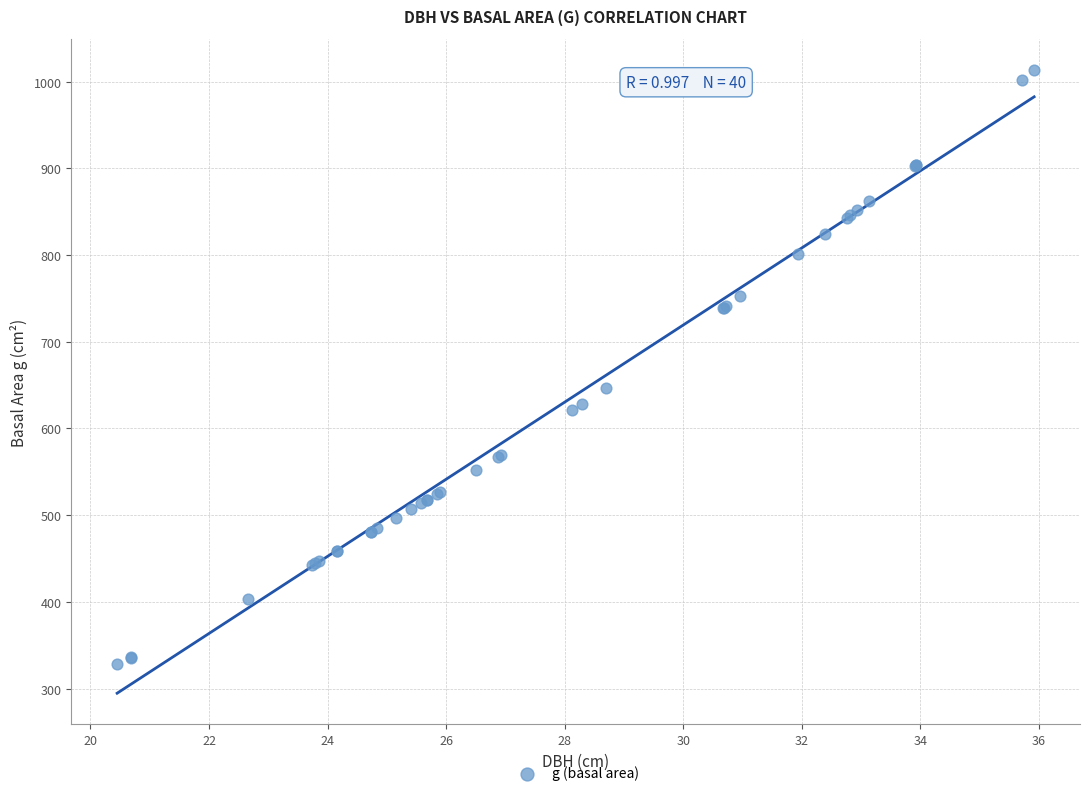

What Y value in the scatter plot is closest to 671?

647.0